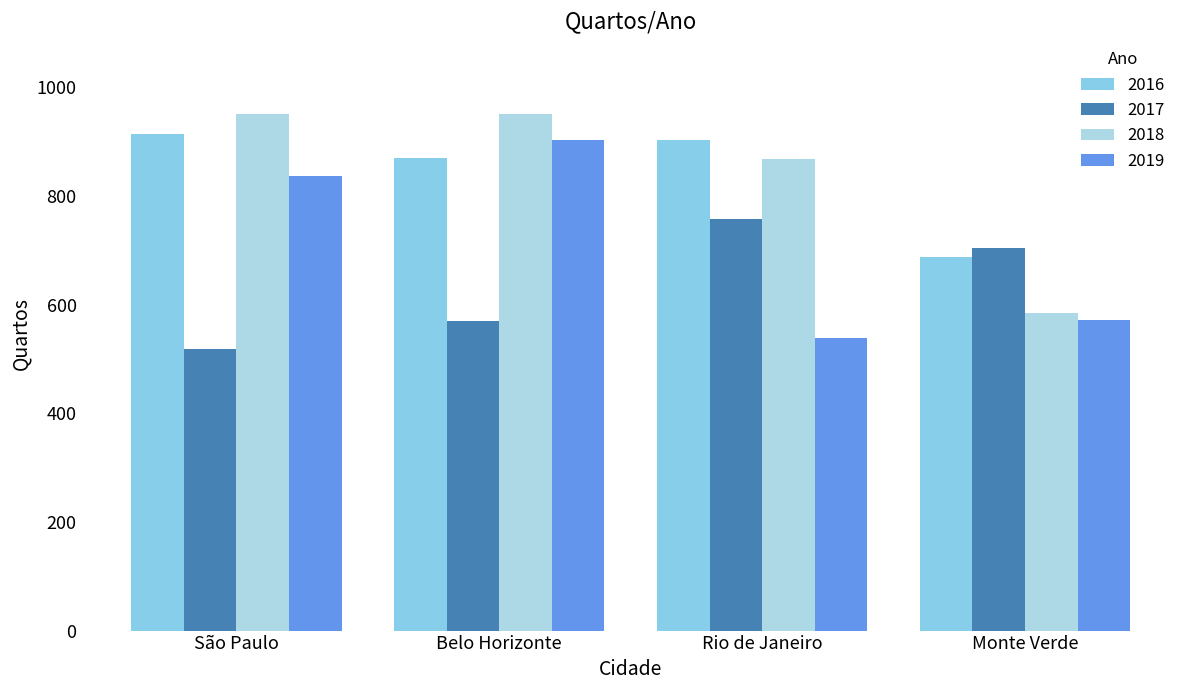

What is the average value of the 2017 series?

638